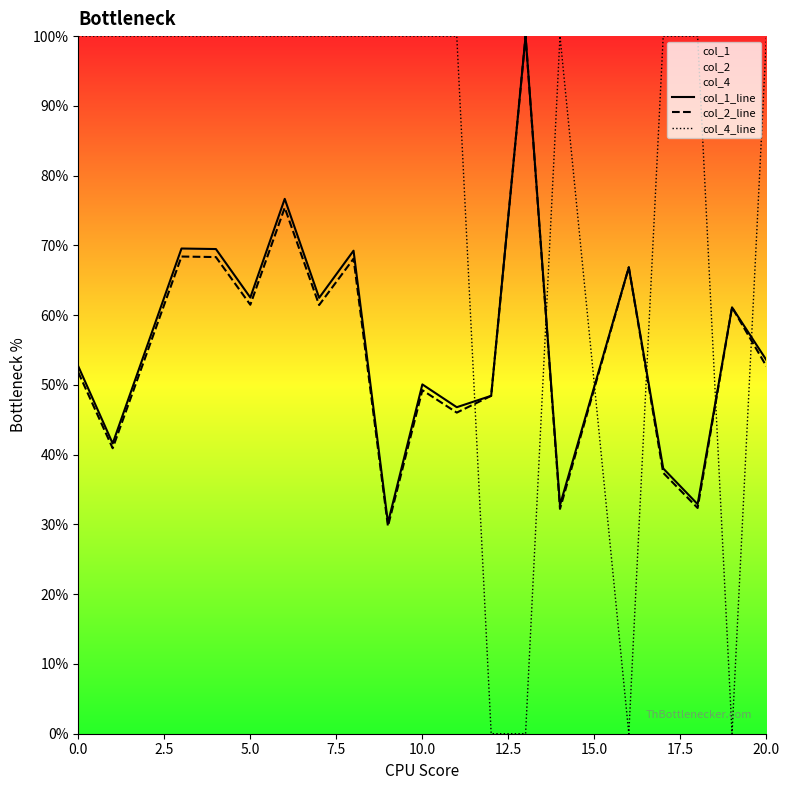

Which series has the largest total across all categories?

col_4_line